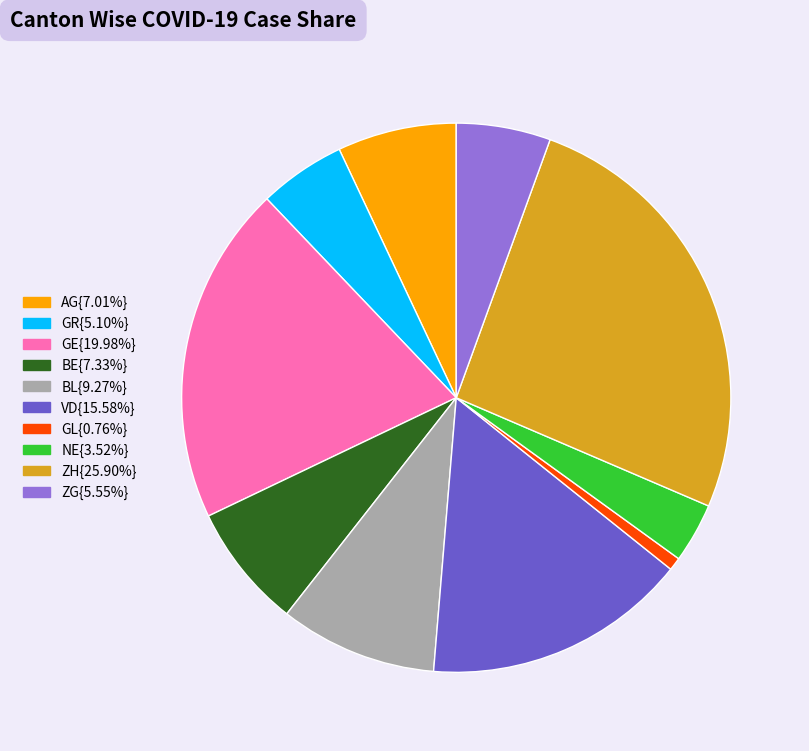

Is there any slice that represents more than half of the pie?

No